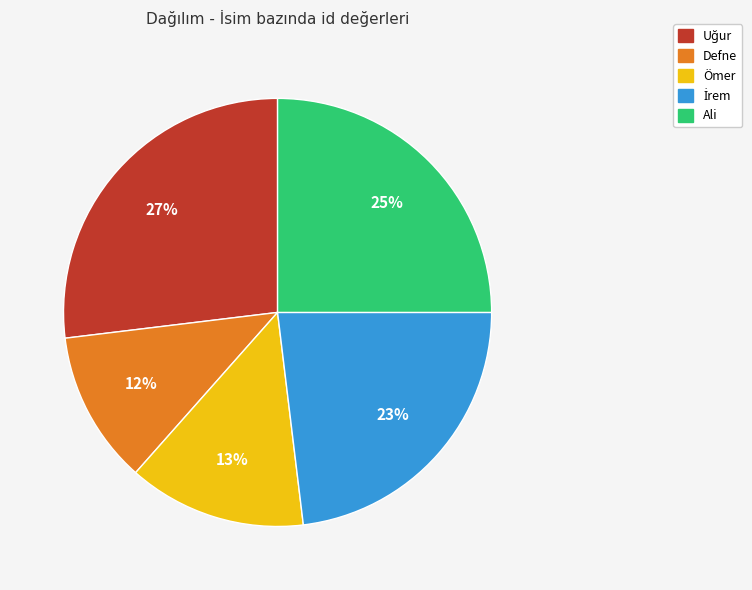

Is there any slice that represents more than half of the pie?

No